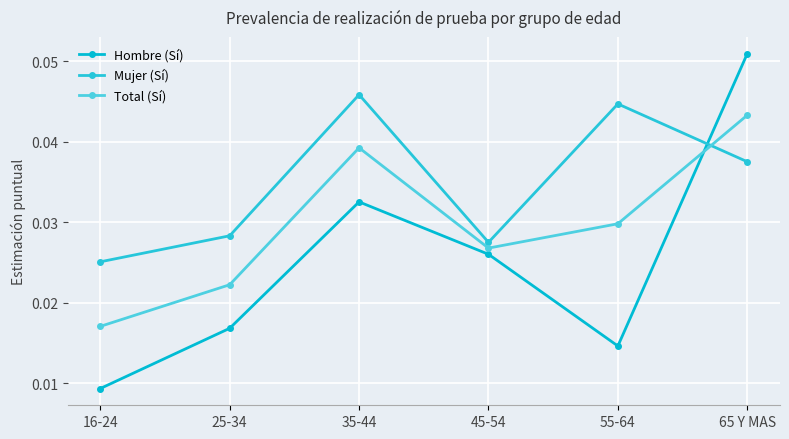

What is the label of the 1st point from the left?

16-24